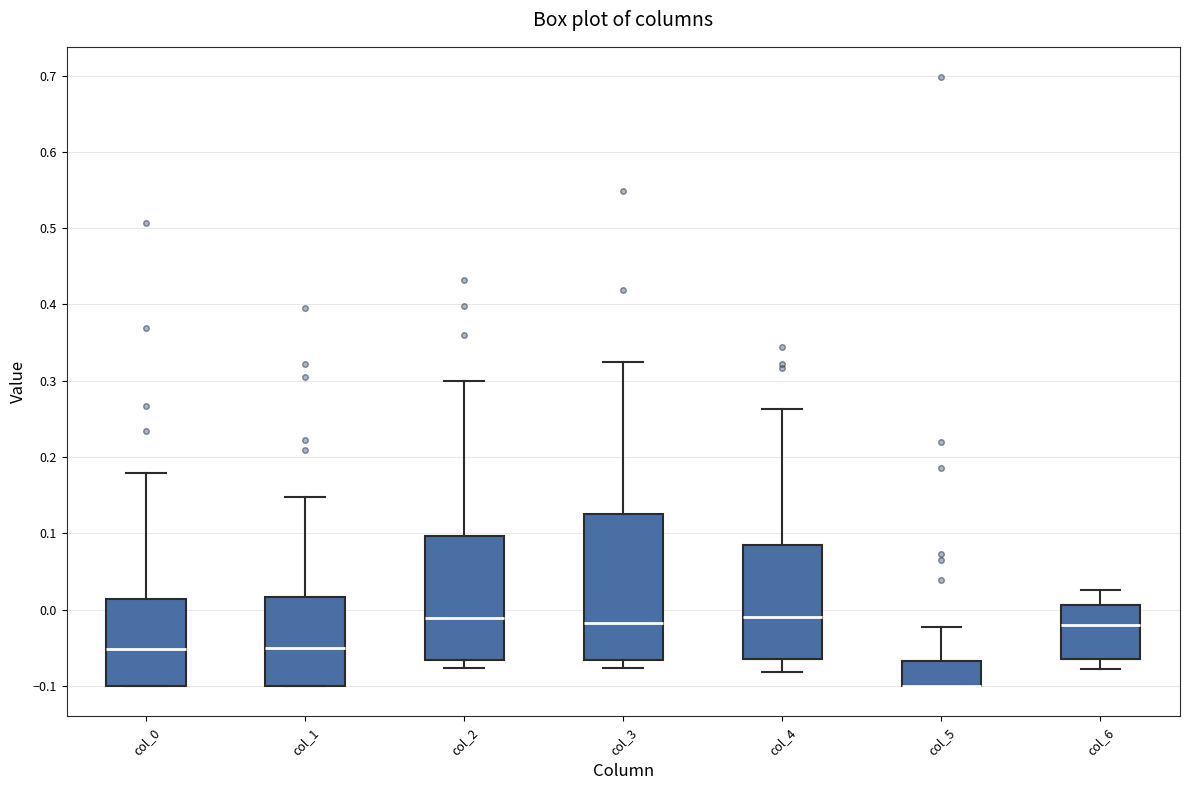

Where does the median line of the box for col_1 sit on the y-axis? The values are not printed on the chart, so give them approximately, as read against the axis.

-0.05